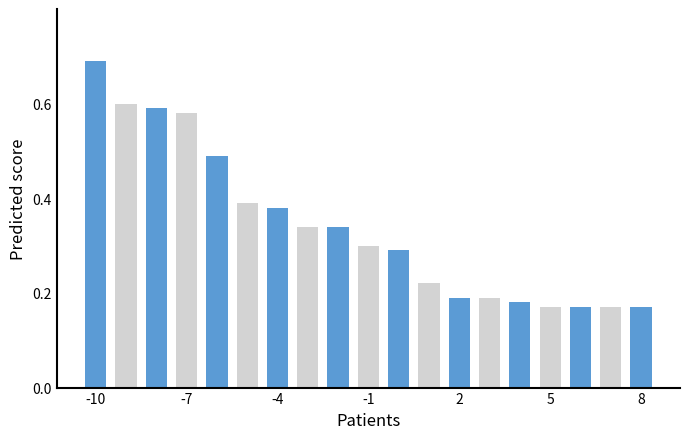

How many values are between 0 and 1?

19